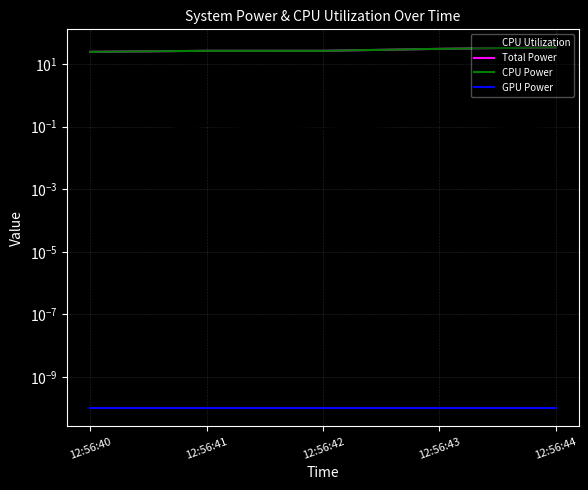

Reading right to left, extract all data points from this chart.

CPU Utilization: 0.1	0.1	0.1	0.1	0.1
Total Power: 33.6	30.2	26.1	26.1	24.2
CPU Power: 33.6	30.2	26.1	26.1	24.2
GPU Power: 0.0	0.0	0.0	0.0	0.0